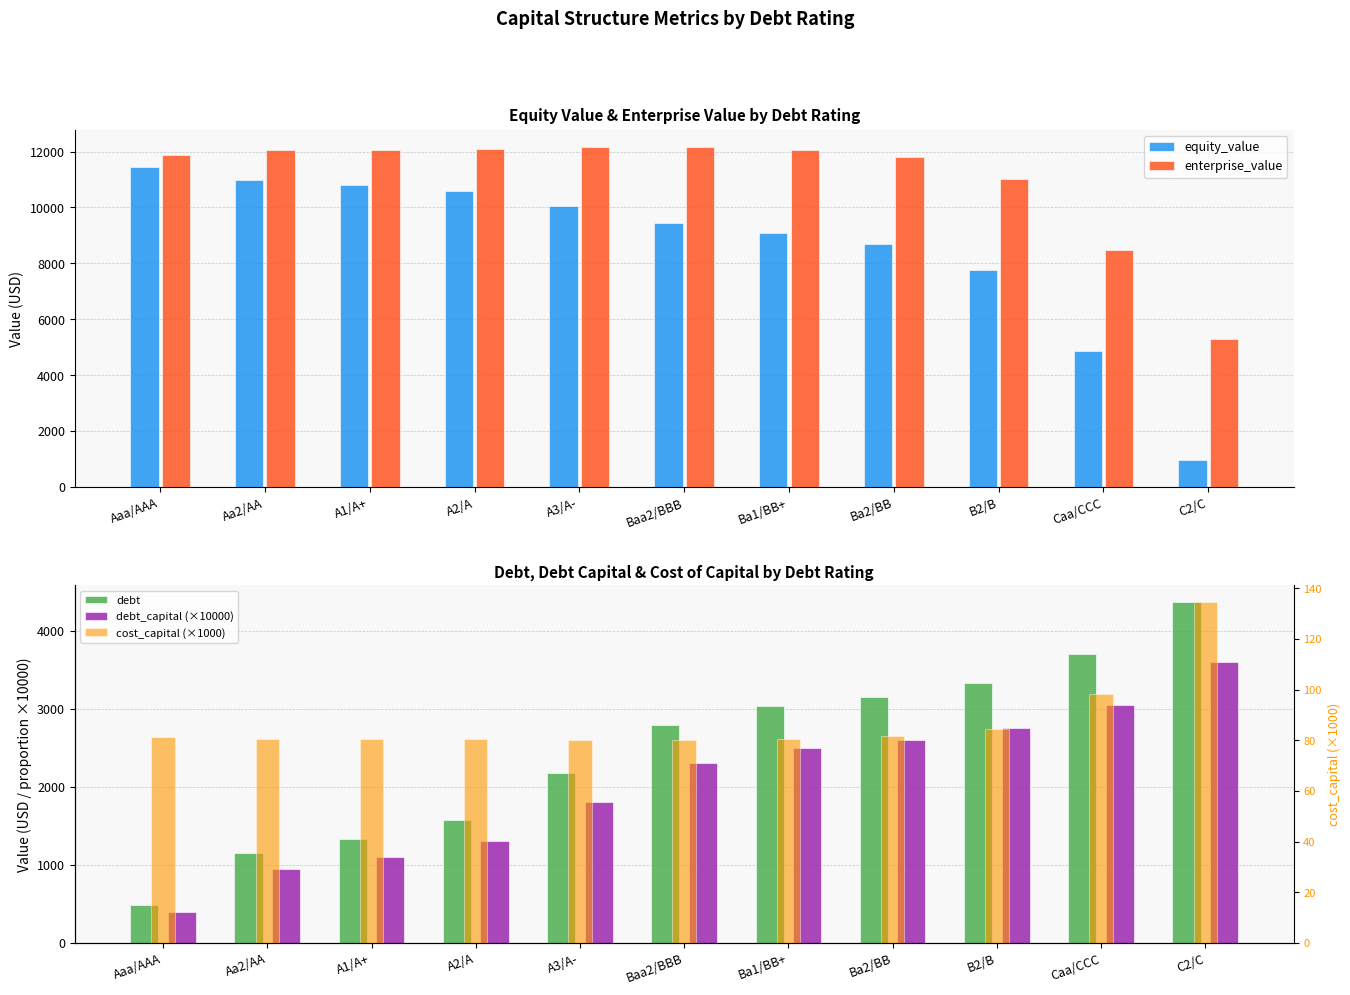

Which has a higher value, Aa2/AA or Aaa/AAA?

Aaa/AAA